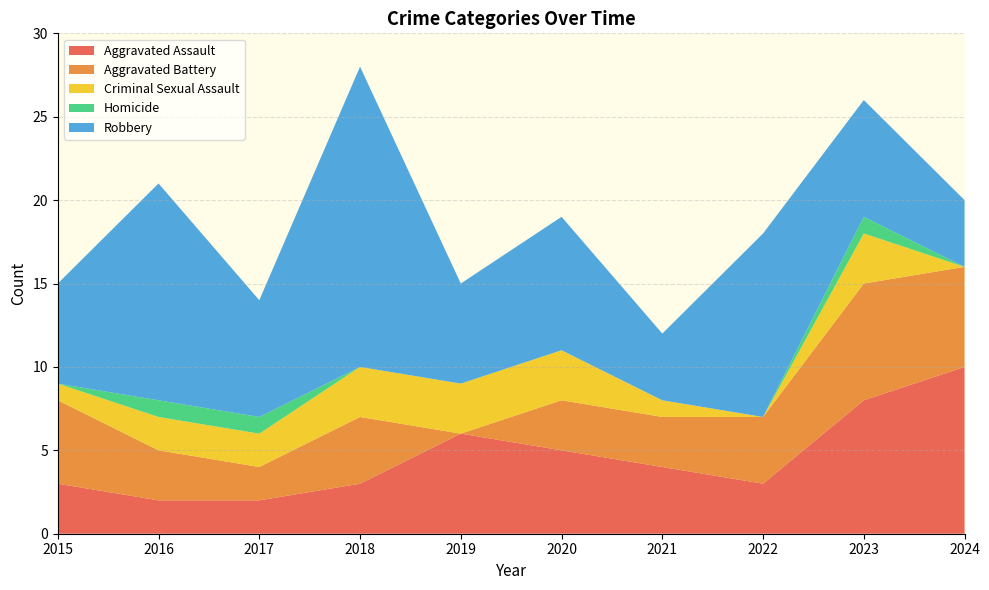

Reading right to left, transcribe all the data shown in this chart.

Aggravated Assault: 10	8	3	4	5	6	3	2	2	3
Aggravated Battery: 6	7	4	3	3	0	4	2	3	5
Criminal Sexual Assault: 0	3	0	1	3	3	3	2	2	1
Homicide: 0	1	0	0	0	0	0	1	1	0
Robbery: 4	7	11	4	8	6	18	7	13	6